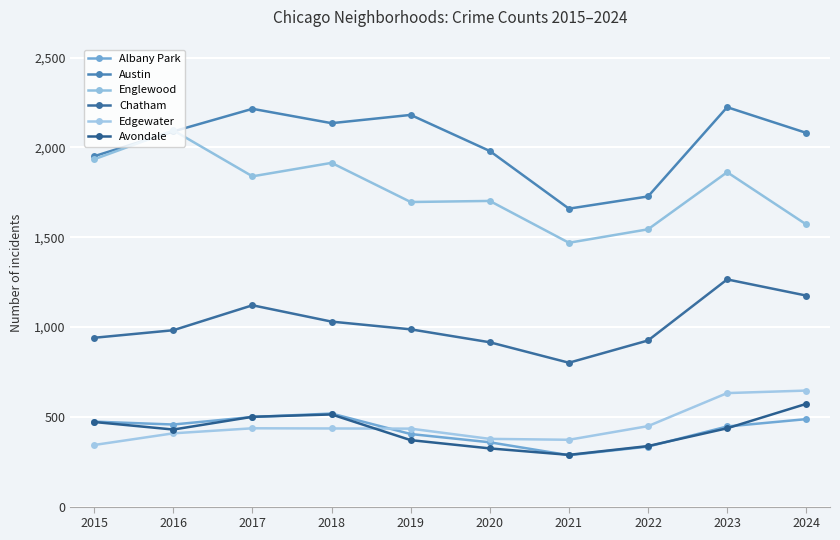

At how many categories does at least one series exceed 1090?

10